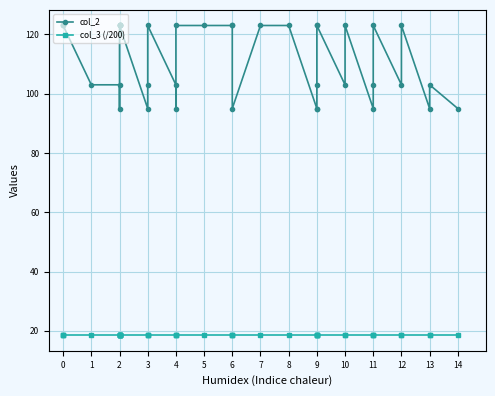

How many distinct data groups are displayed?

2